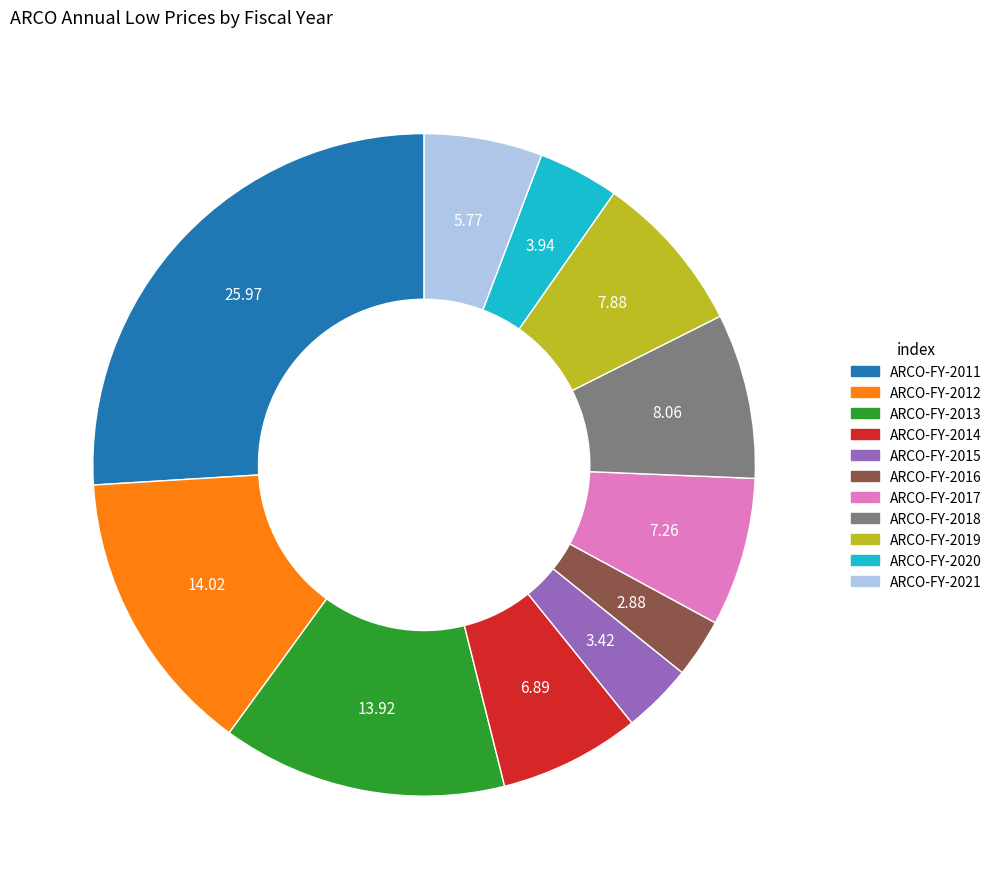

Which slice is the smallest?

ARCO-FY-2016